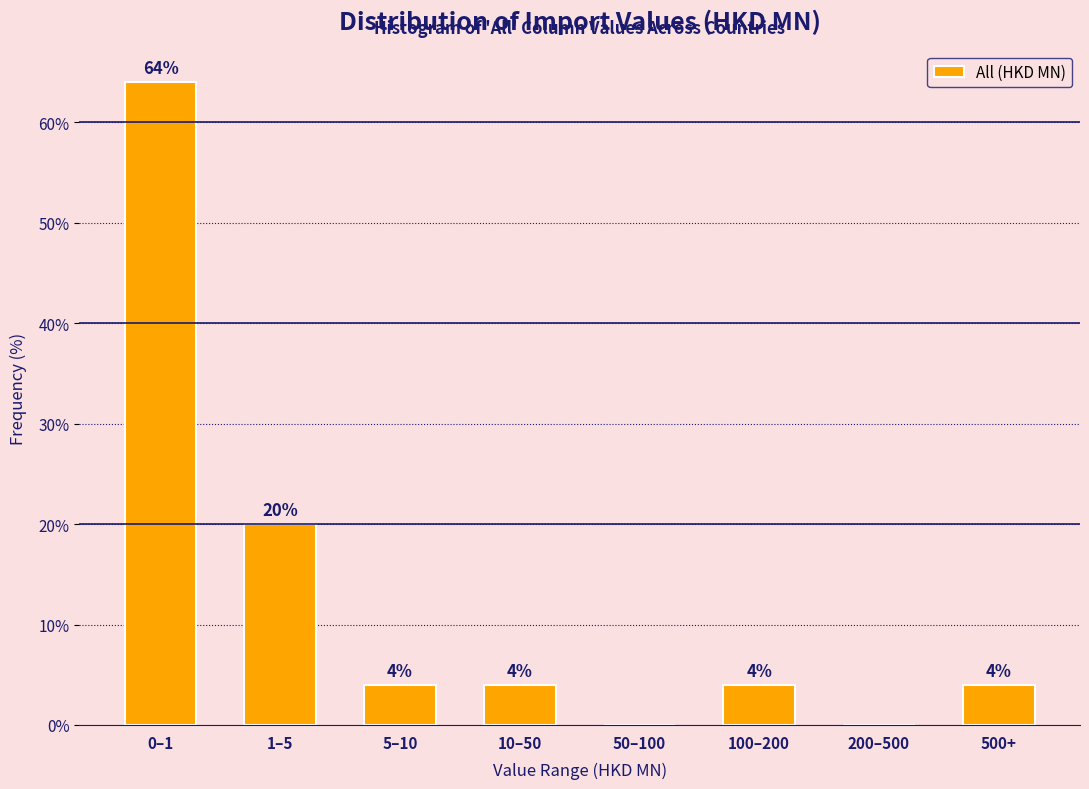

Reading left to right, what are all the values shown in this chart?

0–1=64	1–5=20	5–10=4	10–50=4	50–100=0	100–200=4	200–500=0	500+=4